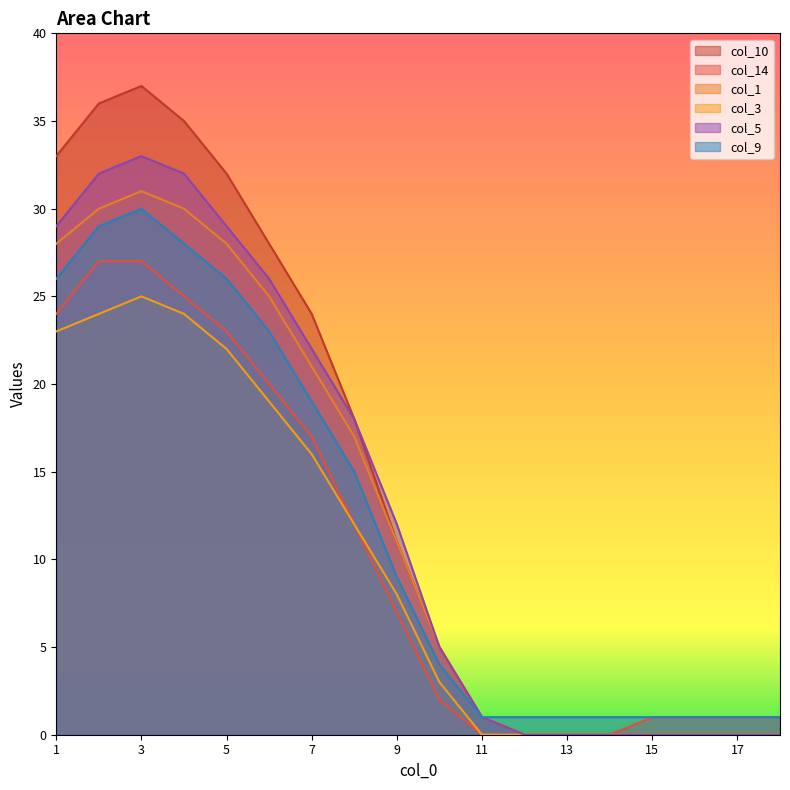

In col_9, how many points are higher than both neighbors (excluding endpoints)?

1